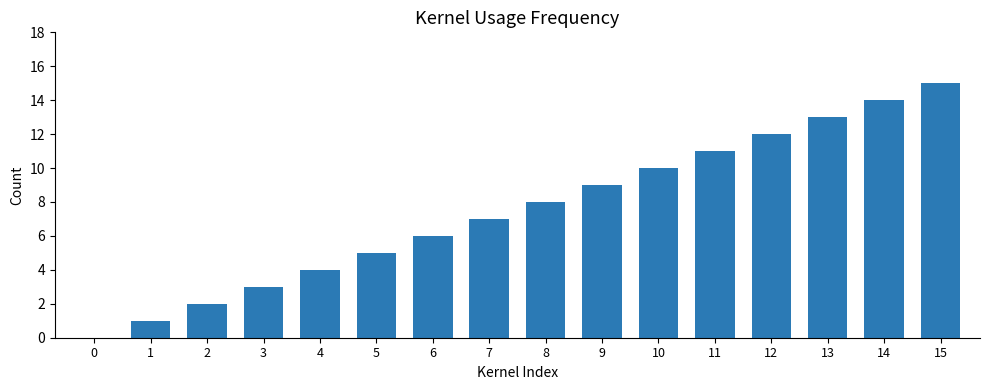

Which category has the highest value across all series?

15